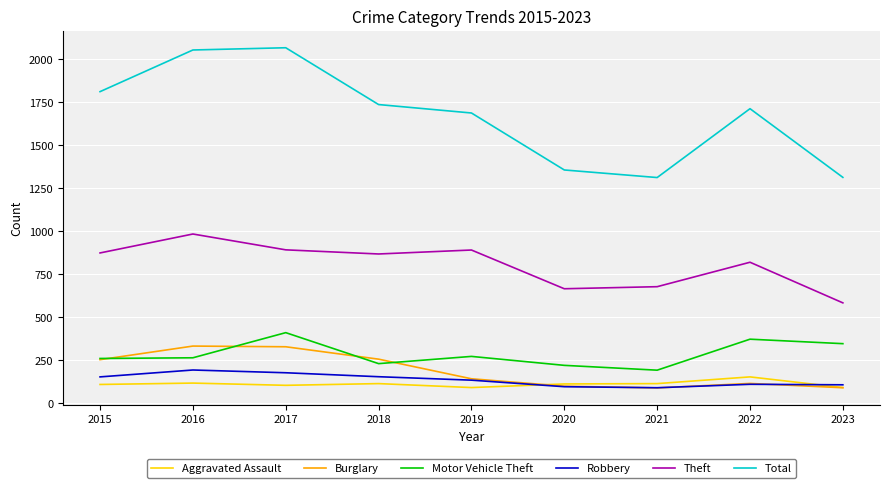

True or false: Theft and Aggravated Assault intersect in this chart.

False